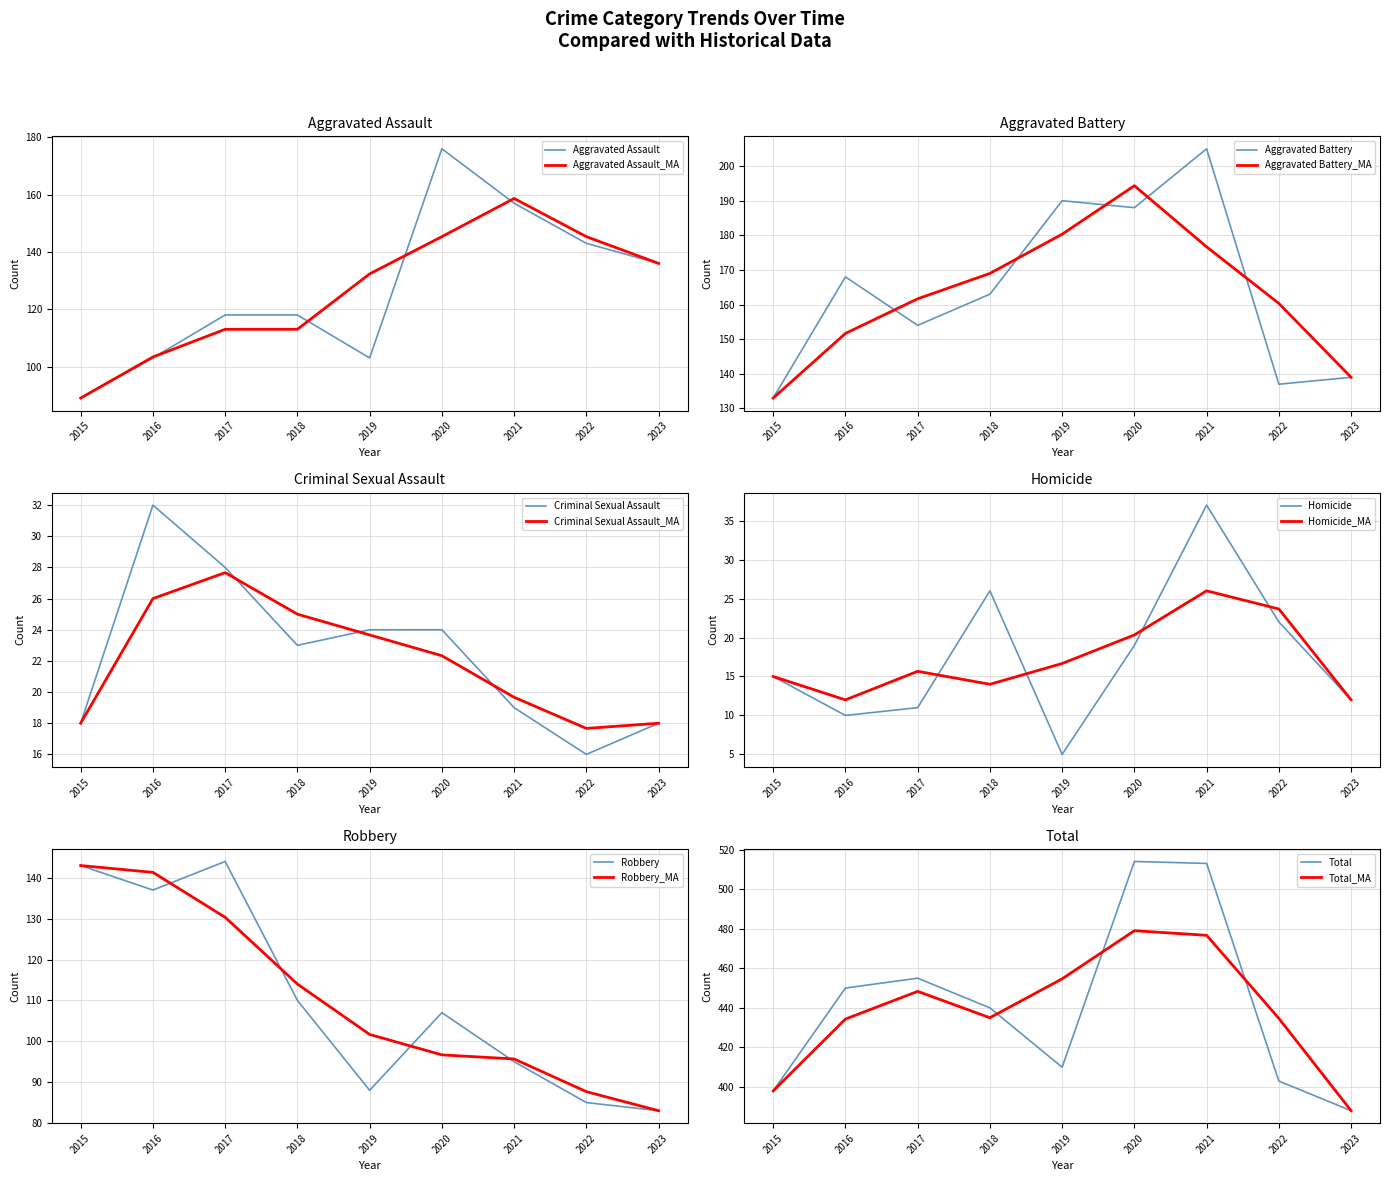

What is the value of the Total point at the 2nd from the left?

450